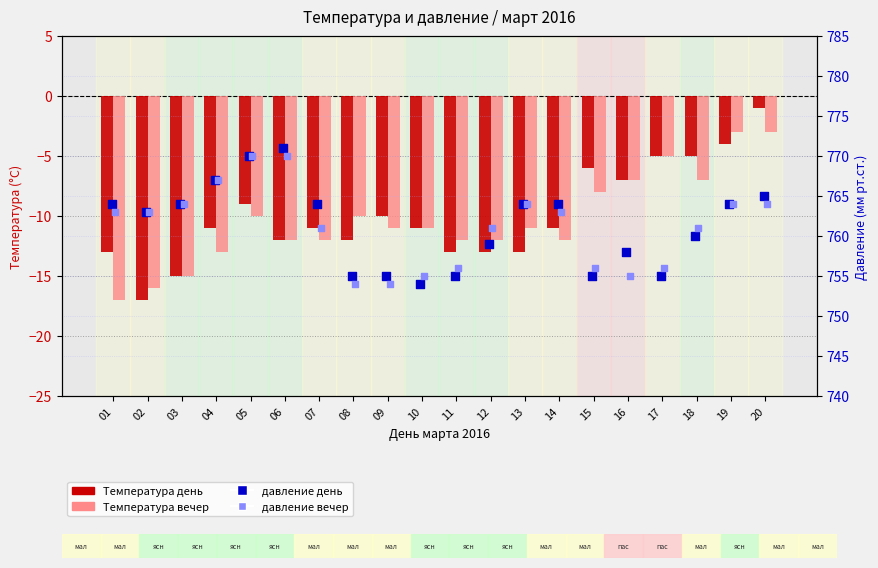

At which category is the sum across all series the highest?

20